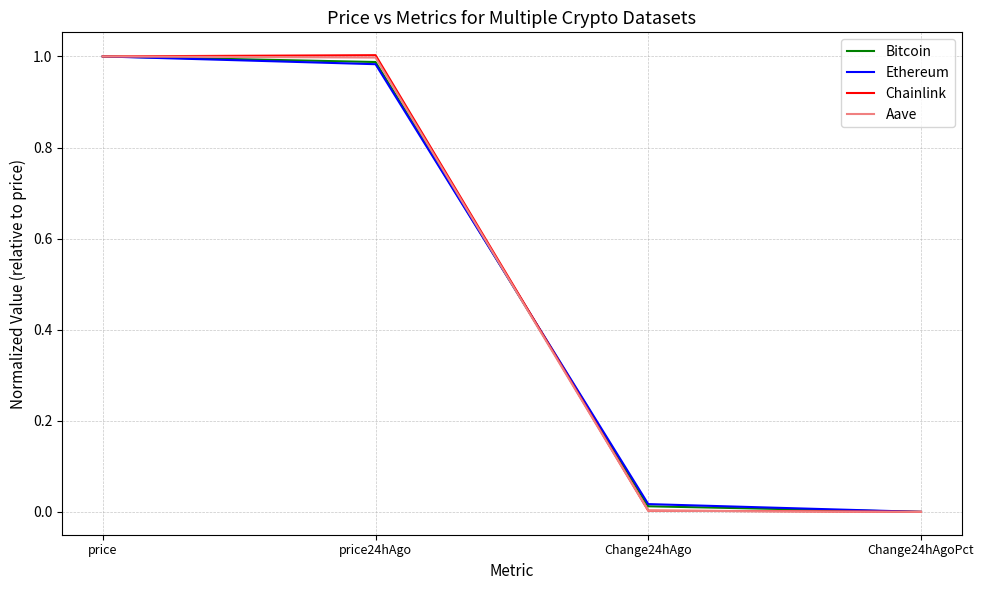

What position from the left is price?

1